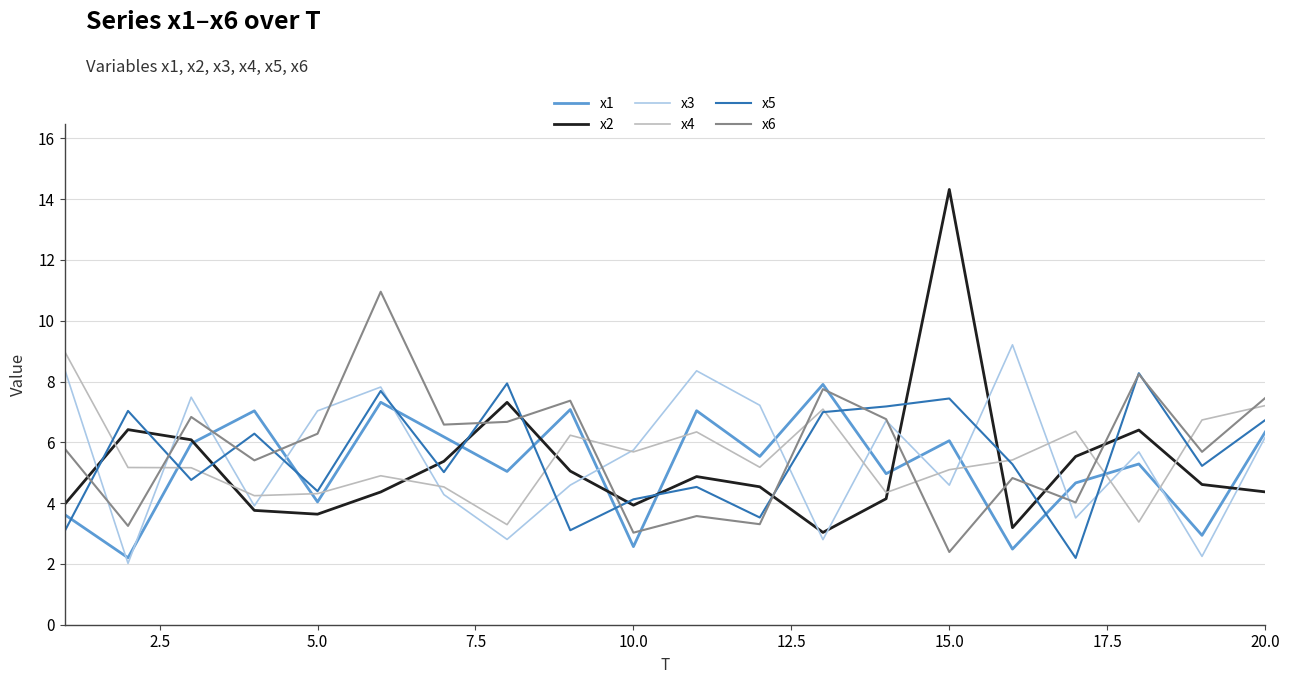

Which series has the largest range (max minus min)?

x2